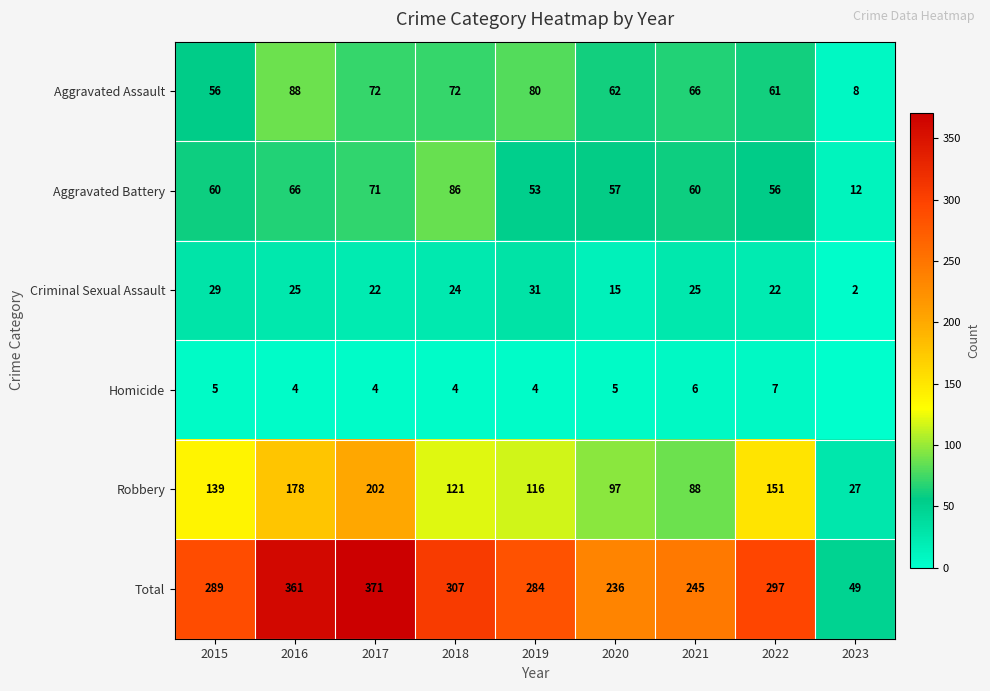

How many data points does each series have?

9